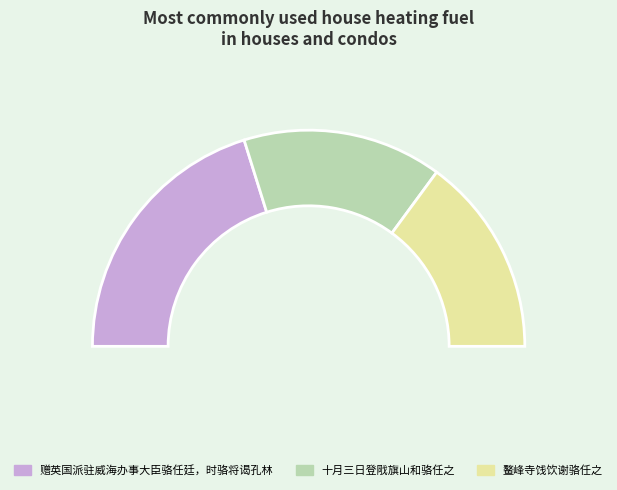

Is the sum of 十月三日登戙旗山和骆任之 and 赠英国派驻威海办事大臣骆任廷，时骆将谒孔林 greater than half?

Yes